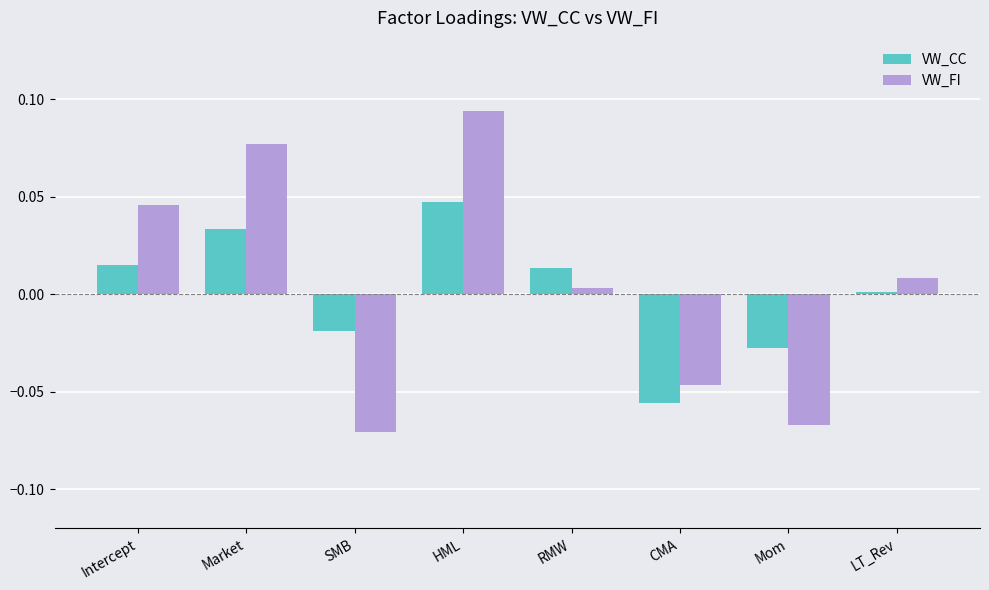

How many groups of bars are there?

8